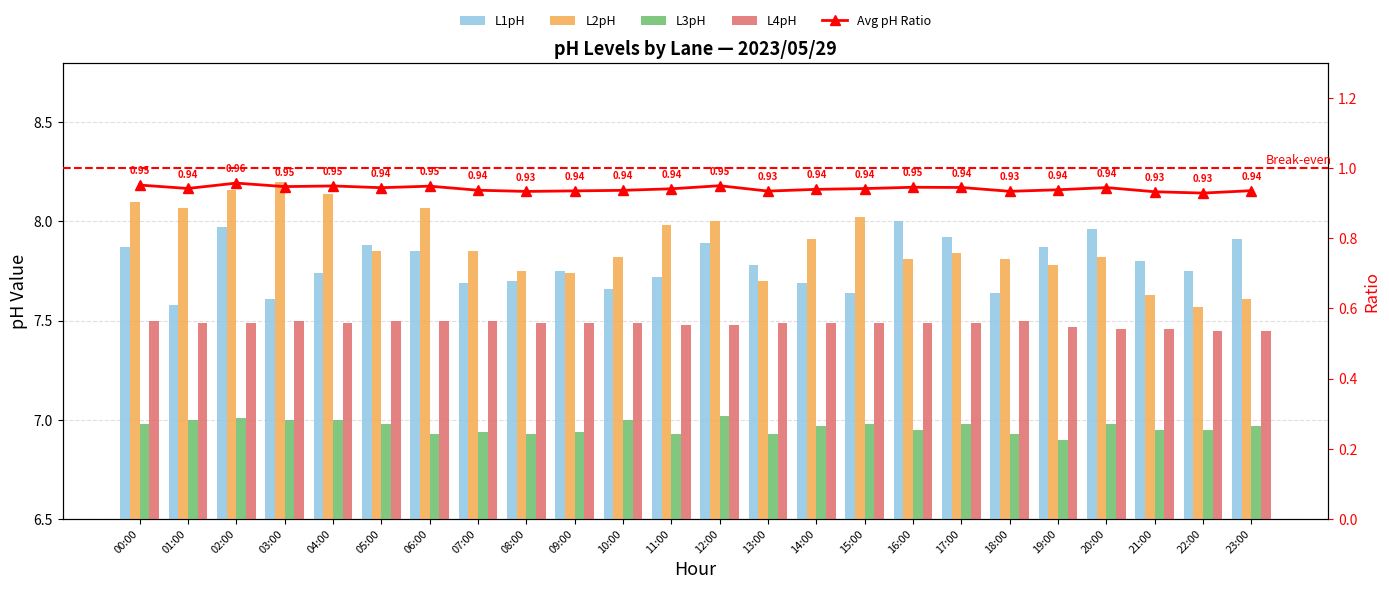

What is the minimum value for L3pH?

6.9